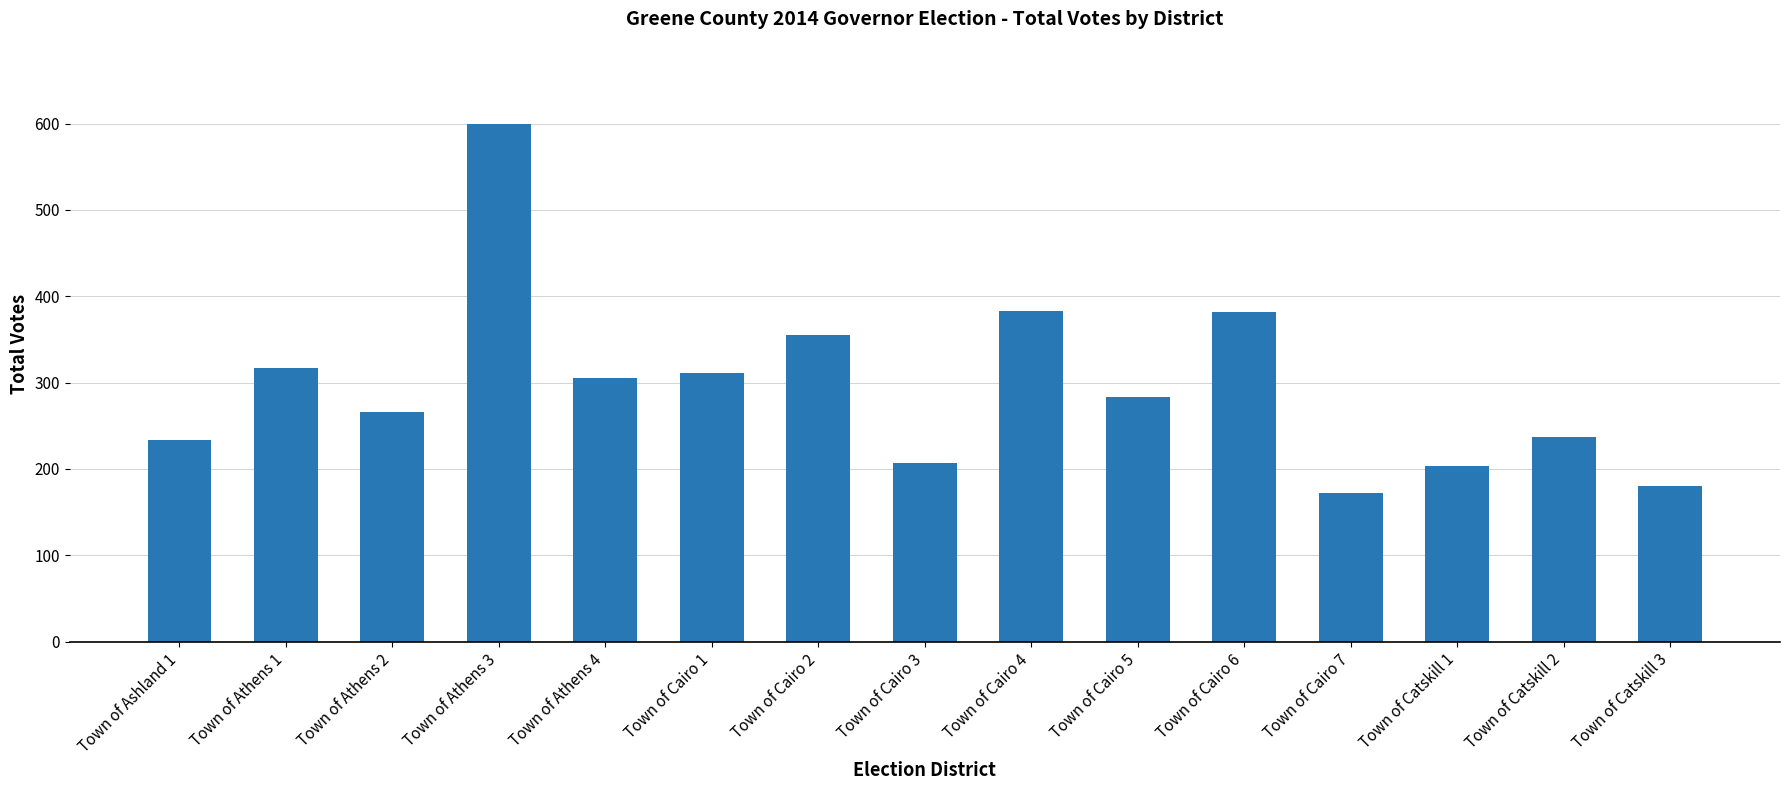

What is the ratio of the value at Town of Ashland 1 to the value at Town of Cairo 1?

0.8